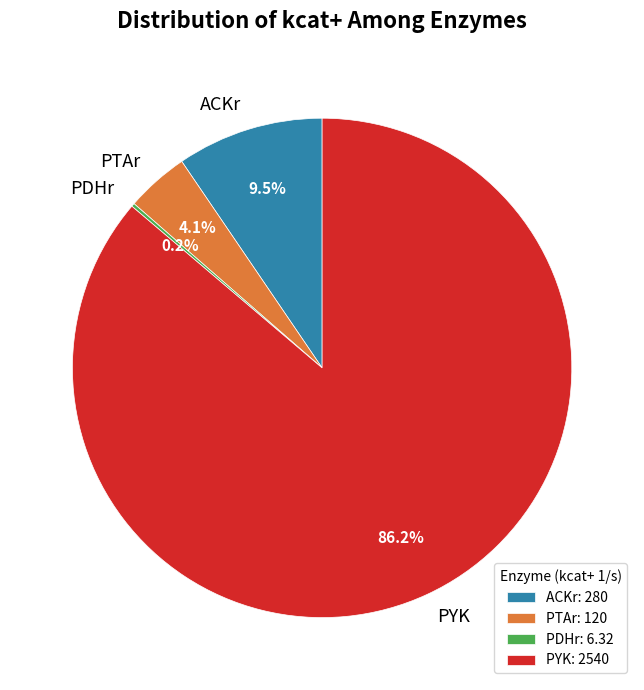

Between PTAr and ACKr, which is larger?

ACKr